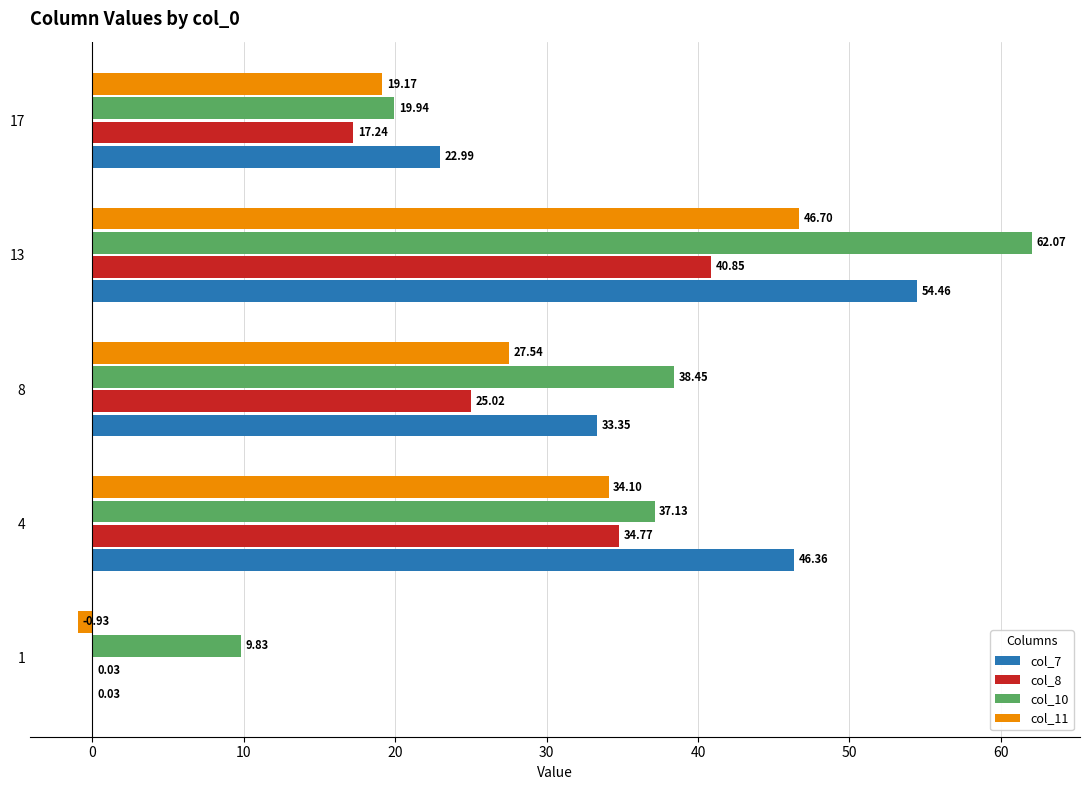

What is the sum of all col_11 values?

126.6